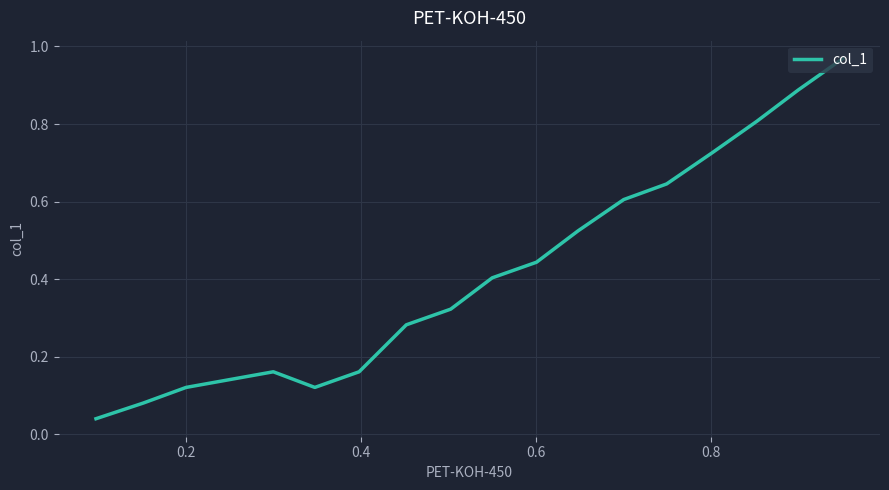

What is the average value?

0.4